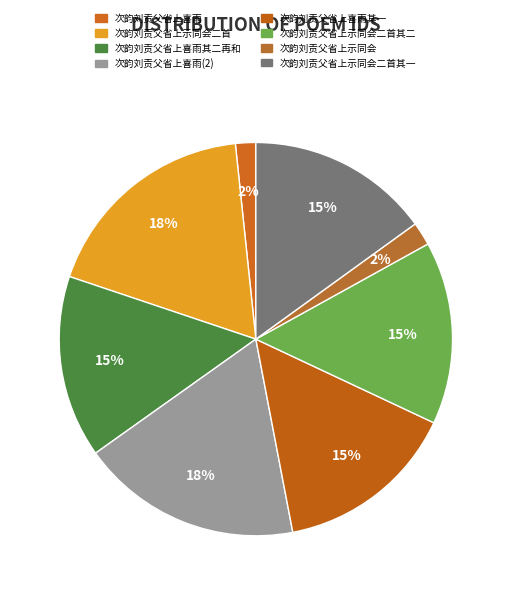

Rank the categories by value from highest to lowest.

次韵刘贡父省上示同会二首, 次韵刘贡父省上喜雨, 次韵刘贡父省上示同会二首 其二, 次韵刘贡父省上示同会二首 其一, 次韵刘贡父省上喜雨 其二 再和, 次韵刘贡父省上喜雨 其一, 次韵刘贡父省上示同会, 次韵刘贡父省上喜雨